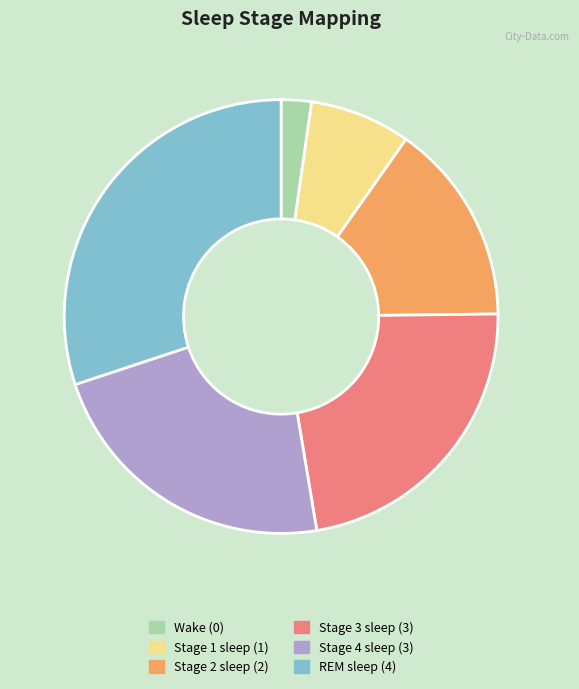

Is there any slice that represents more than half of the pie?

No